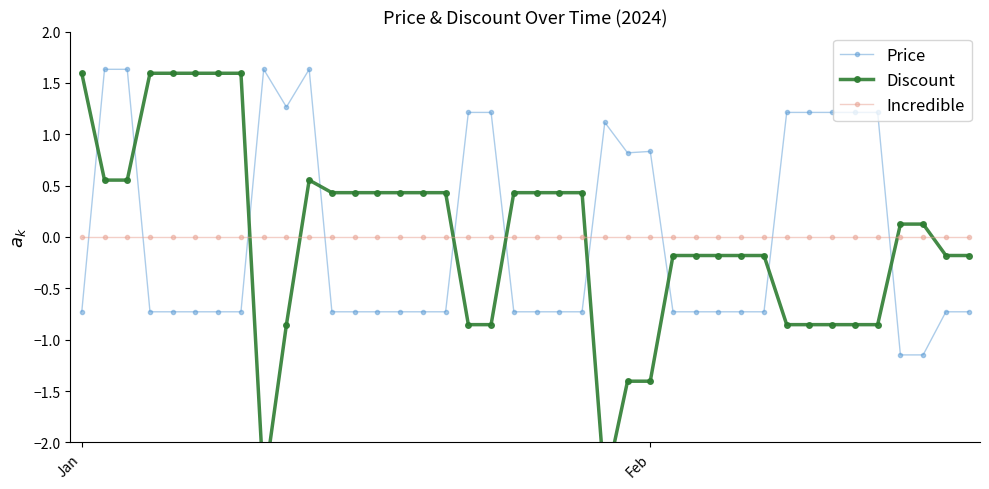

Is the value of Price at 38 greater than the value of Incredible at 28?

No